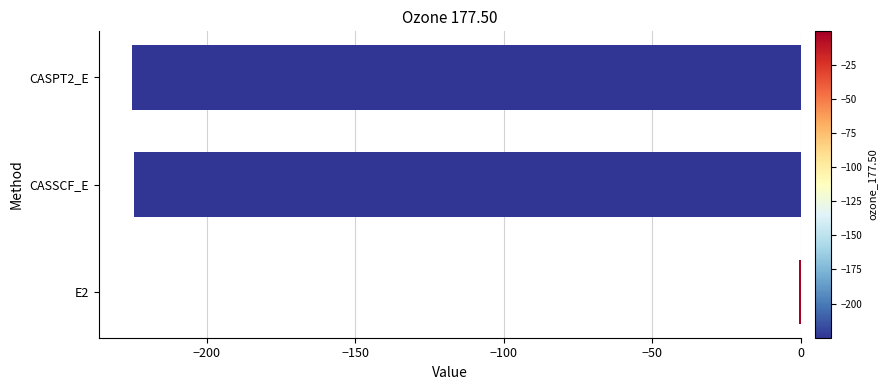

At which category does the chart reach its peak across all series?

E2